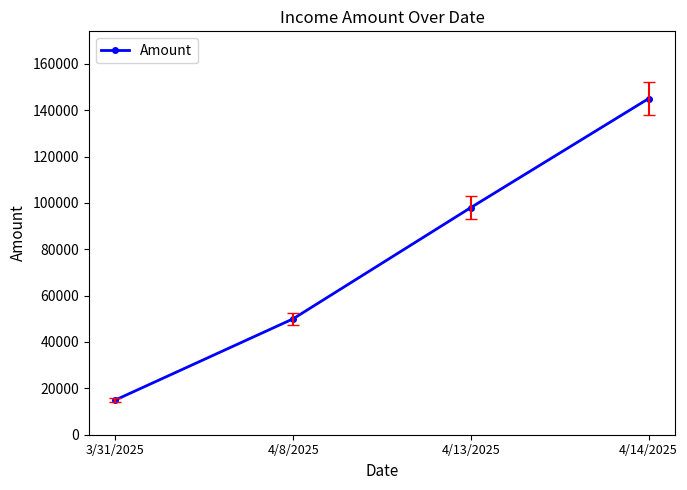

How many series are shown in this chart?

1